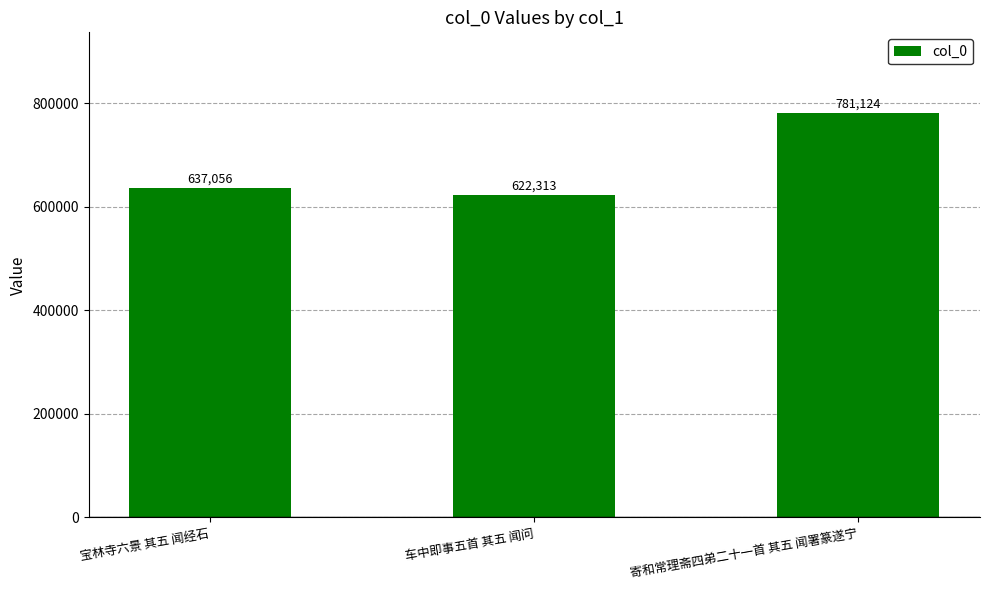

What is the change in value from 宝林寺六景 其五 闻经石 to 寄和常理斋四弟二十一首 其五 闻署篆遂宁?

+144068